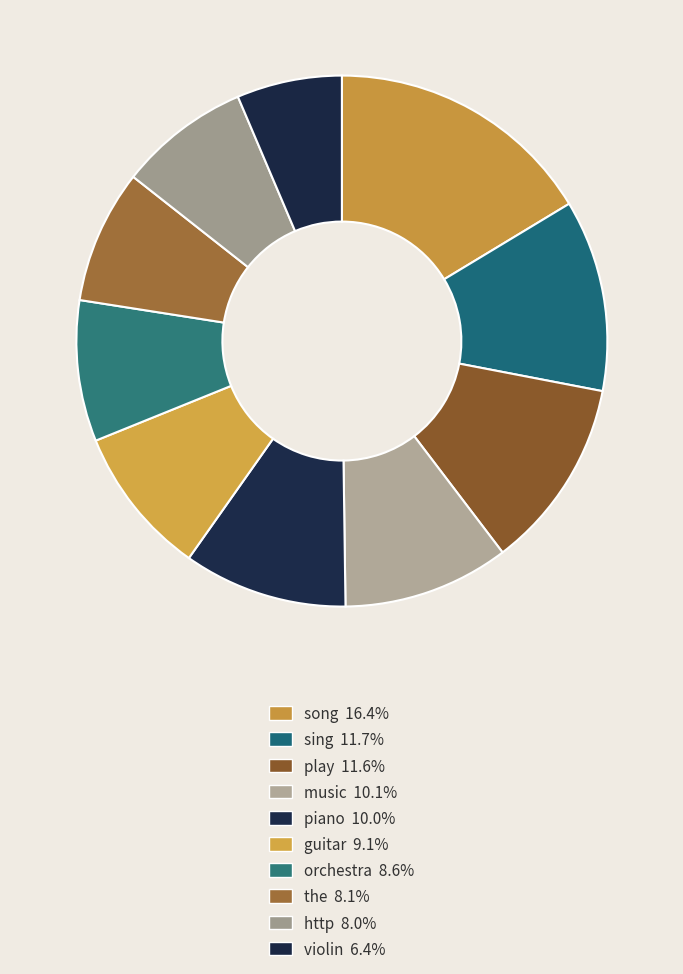

To the nearest percent, what is the combined percentage of song and piano?

26%